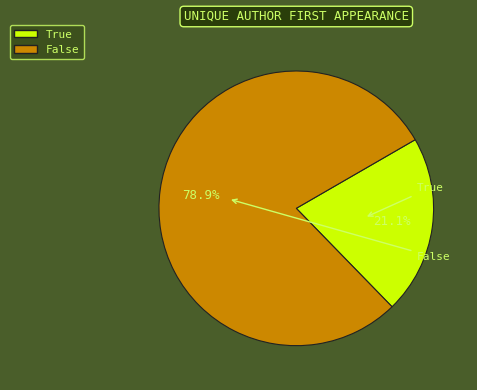

To the nearest percent, what is the difference between the largest and smallest slice percentages?

58%